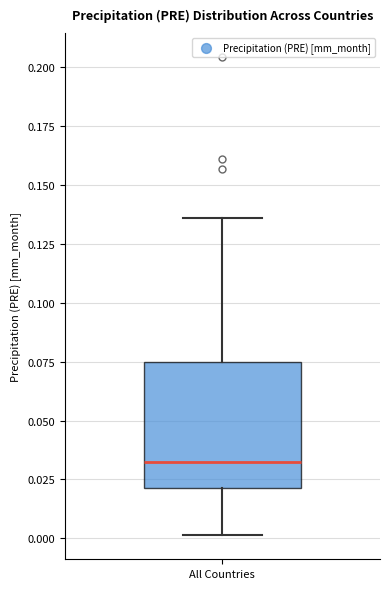

Read this box plot against the y-axis: the position of the median line, the range covered by the box, and the ends of both whiskers. The values are not printed on the chart, so give them approximately, as read against the axis.

median 0.030, box 0.020 to 0.075, whiskers 0.000 to 0.135